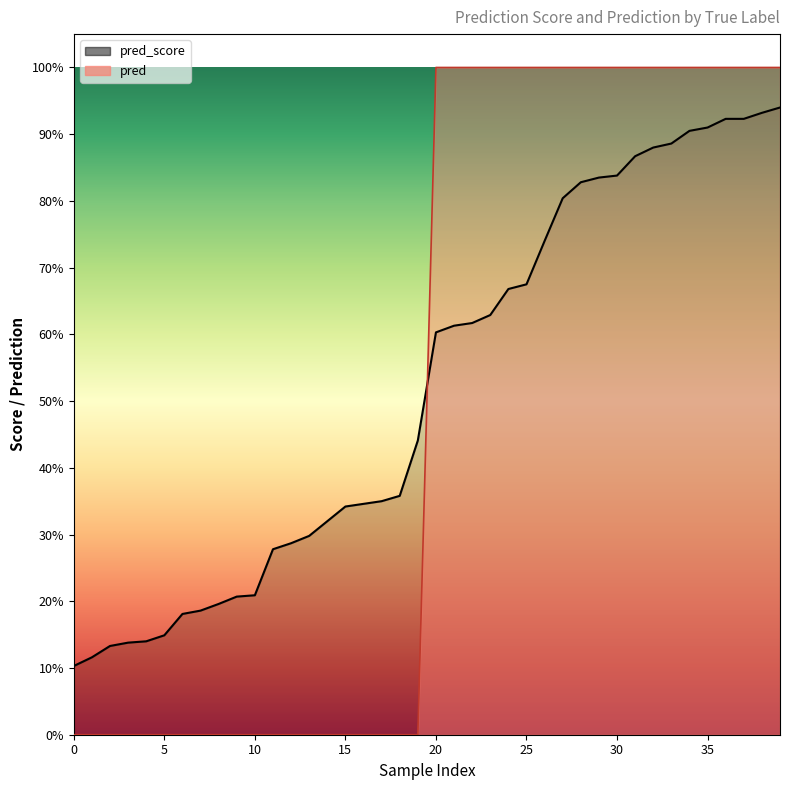

At how many categories does at least one series exceed 0?

40